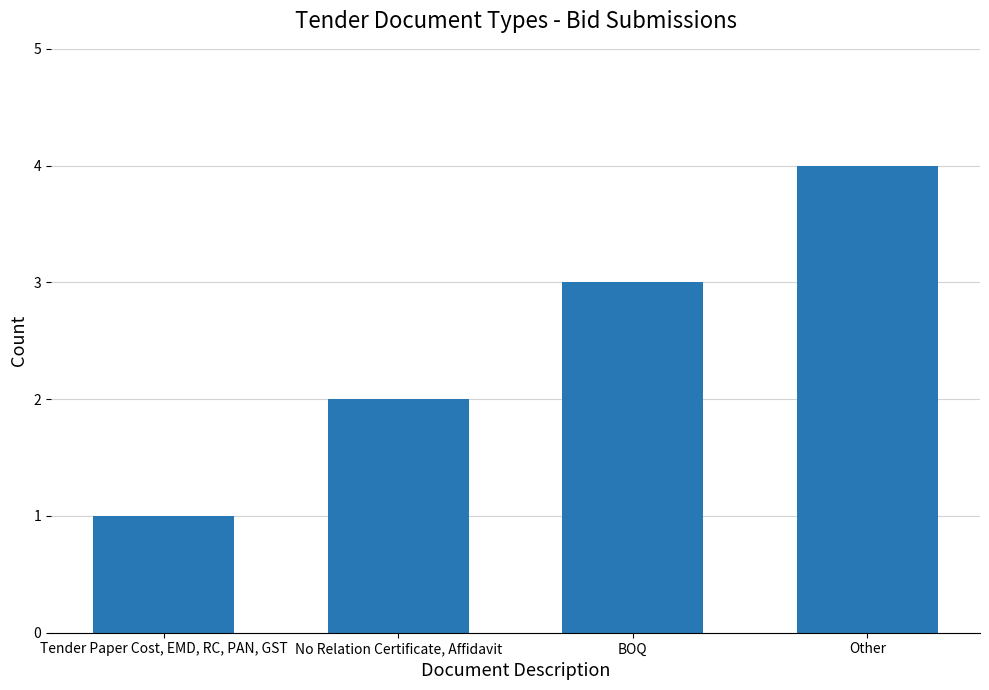

Reading left to right, extract all data points from this chart.

1	2	3	4